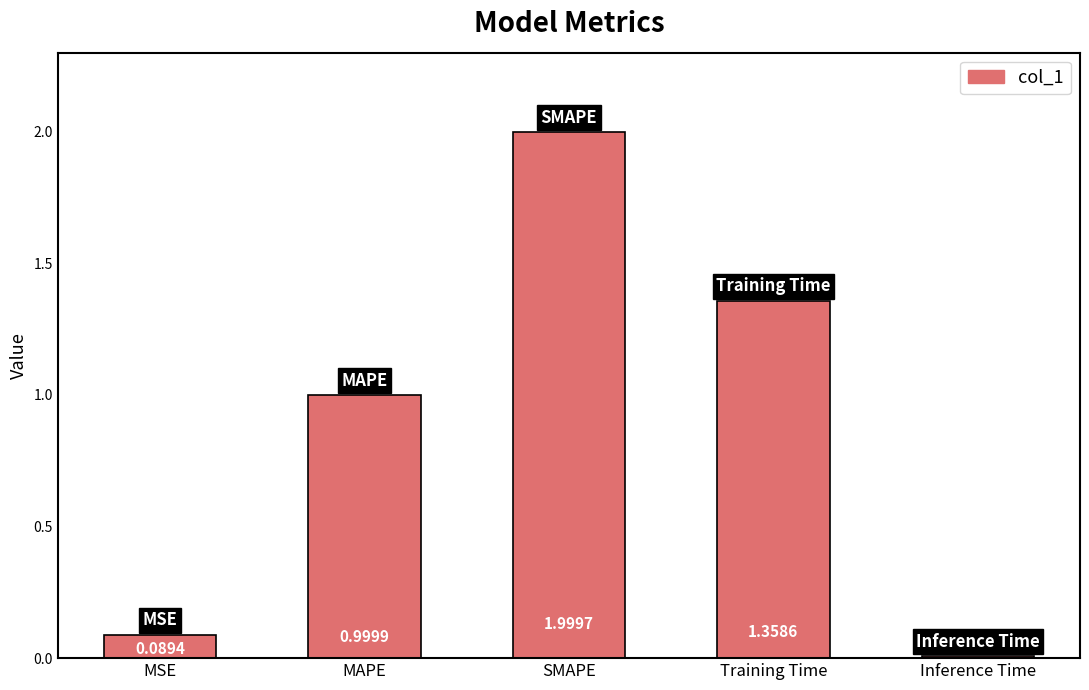

The value at SMAPE is 2.0. True or false?

True